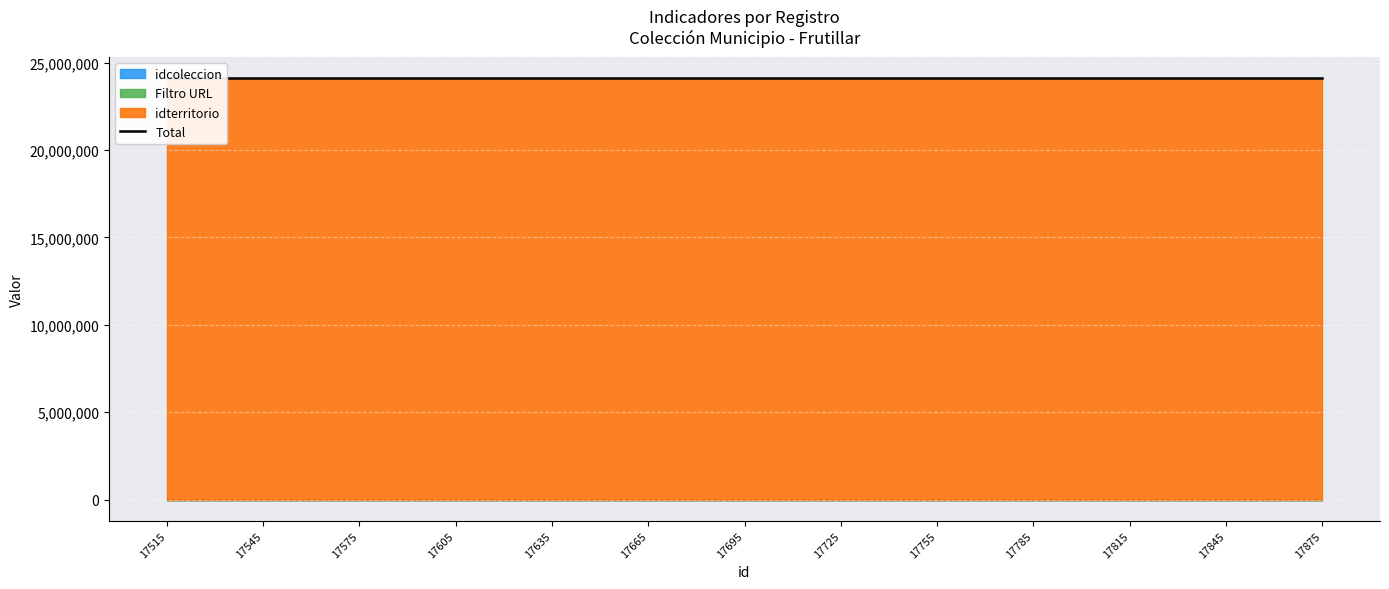

What is the approximate value of idcoleccion at 17725?

240